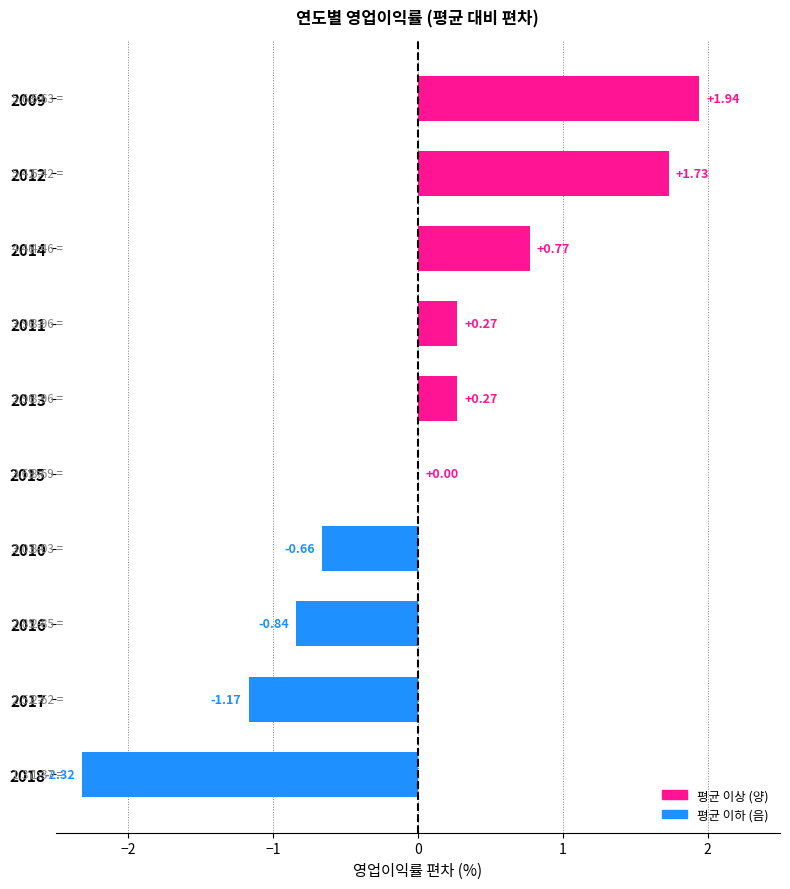

How many series are shown in this chart?

1